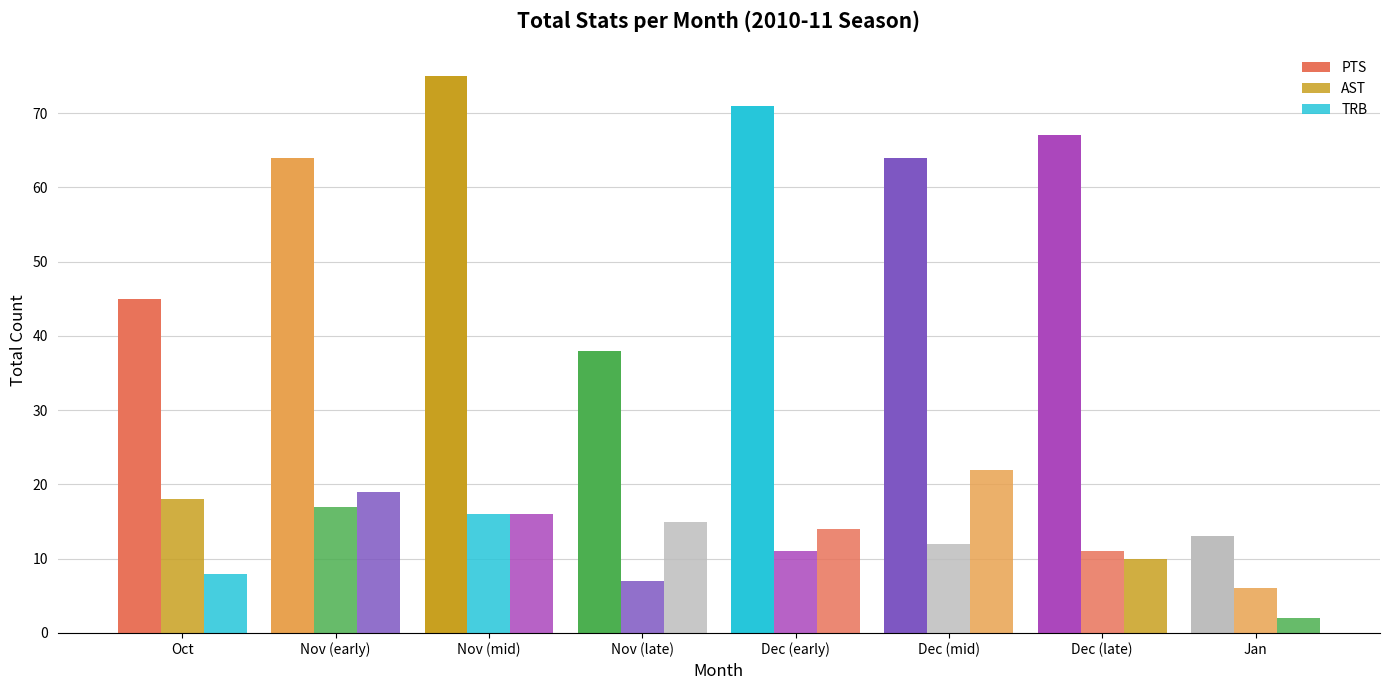

What is the sum of all PTS values?

437